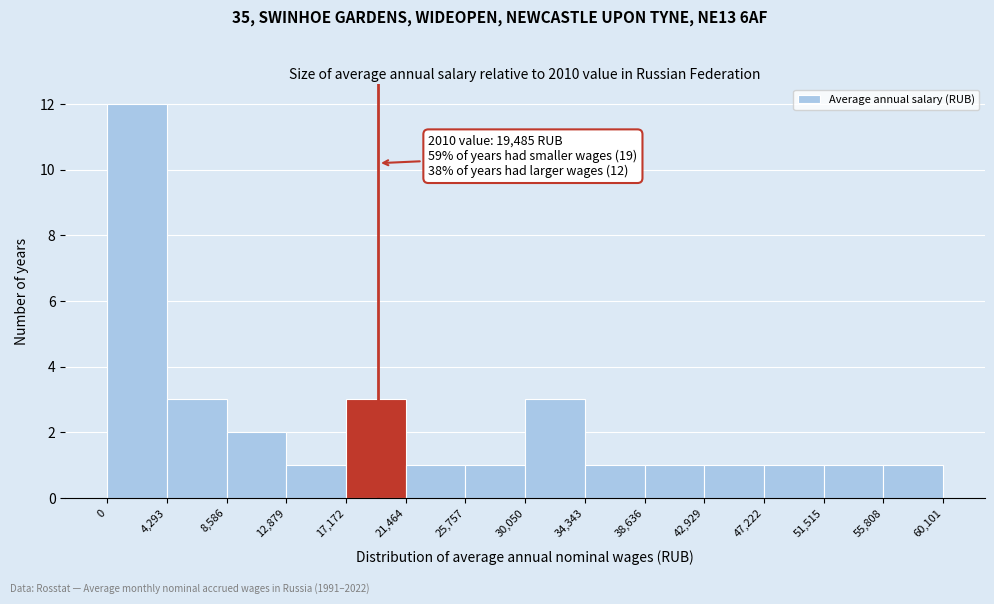

Over which range of the x-axis is the bar tallest?

0 to 4,293